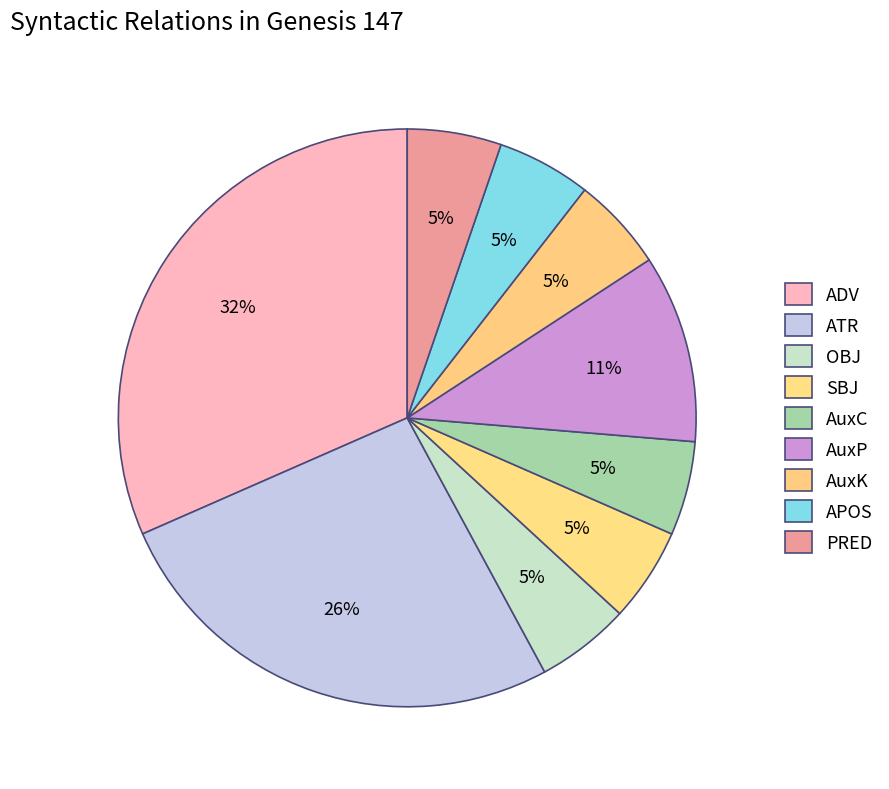

What is the ratio of the value at ATR to the value at APOS?

5.0